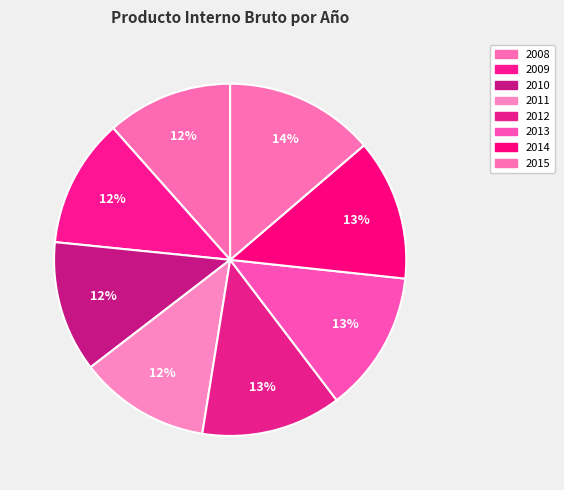

How many segments does this pie chart have?

8